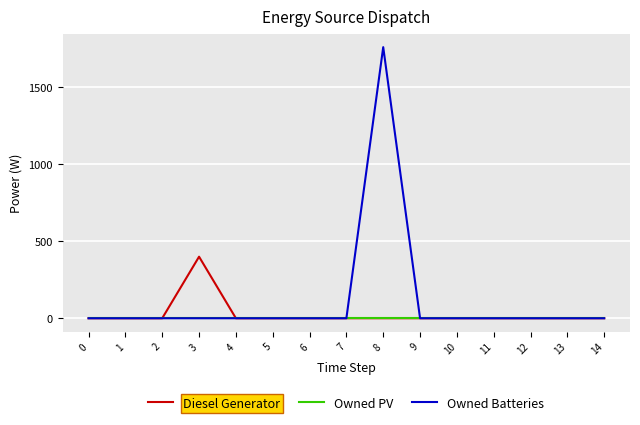

Which series has the widest spread of values?

Owned Batteries